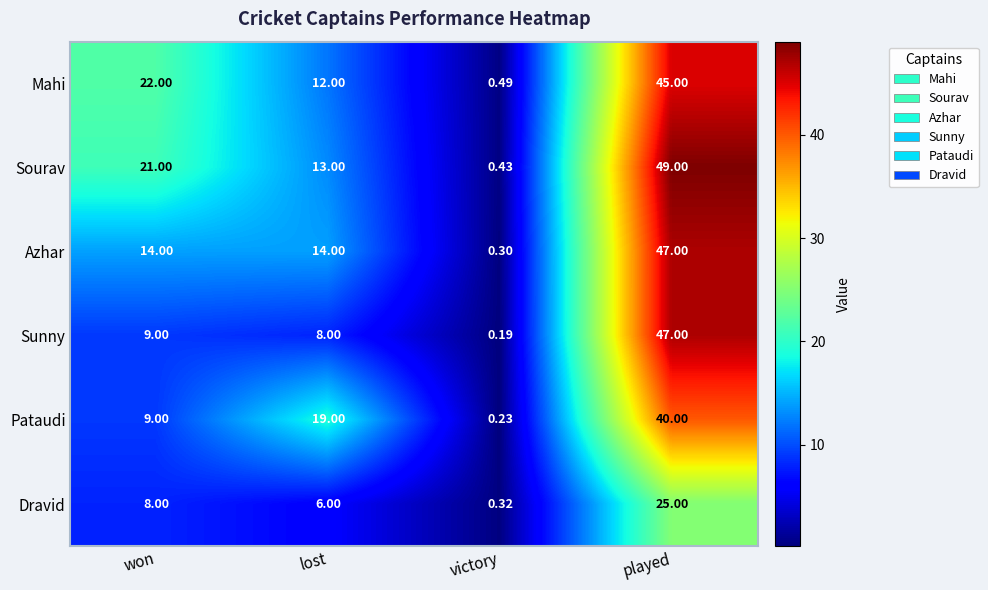

Which series changed the most between won and victory?

Mahi